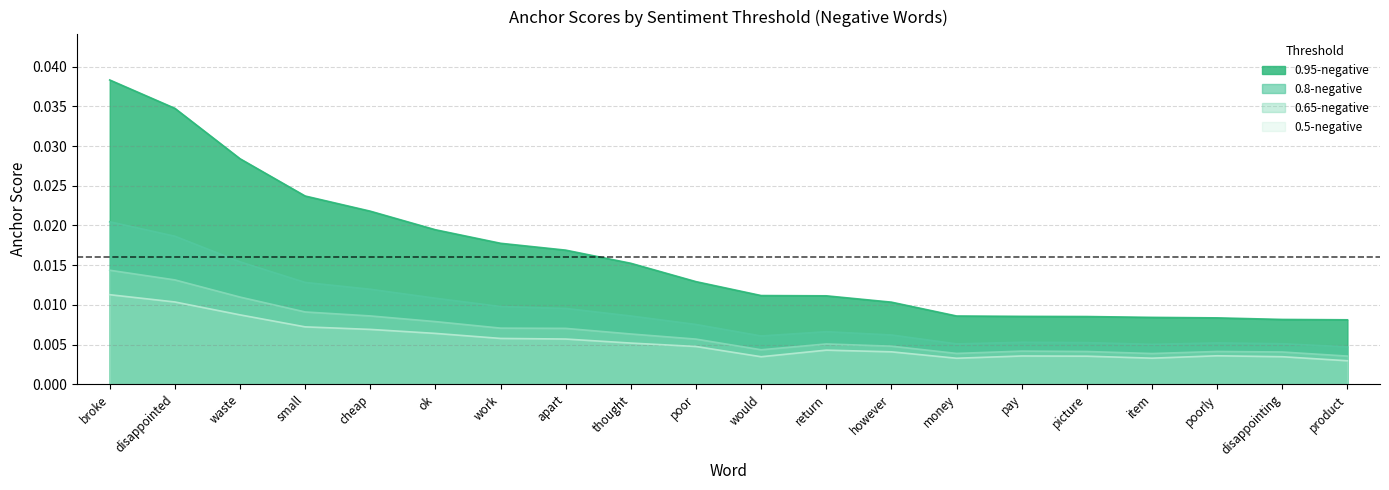

Which series changed the most between poor and return?

0.95-negative